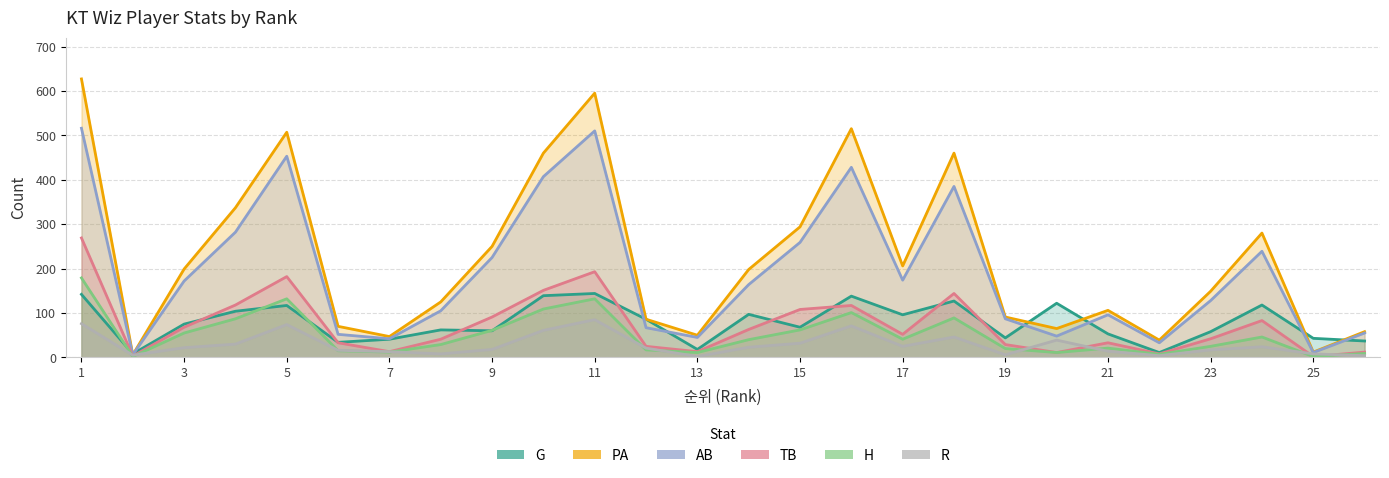

Between which two adjacent categories do PA and G first intersect?

1 and 3